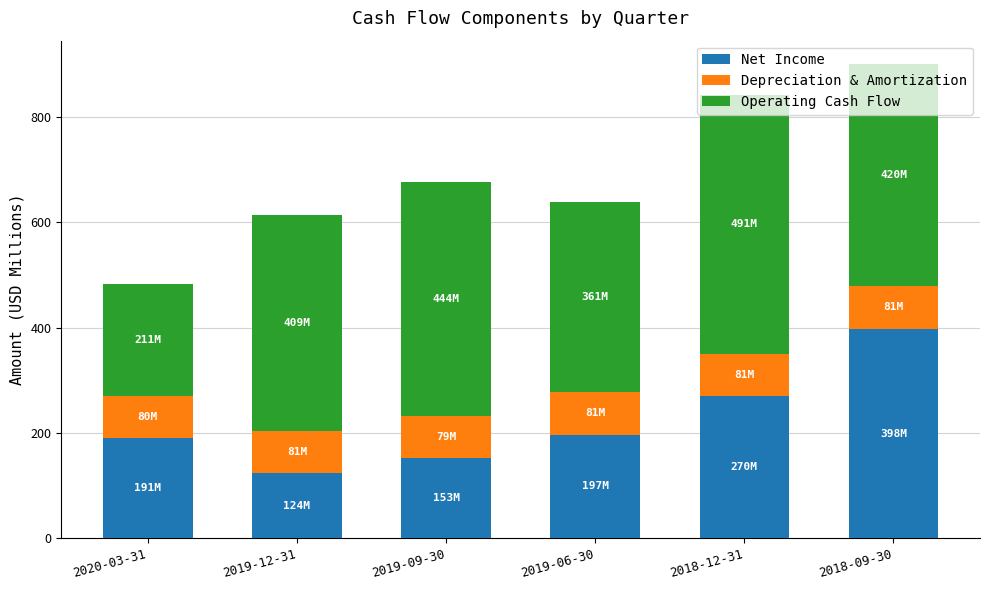

What is the sum of the Net Income values at 2018-12-31 and 2020-03-31?

460.7